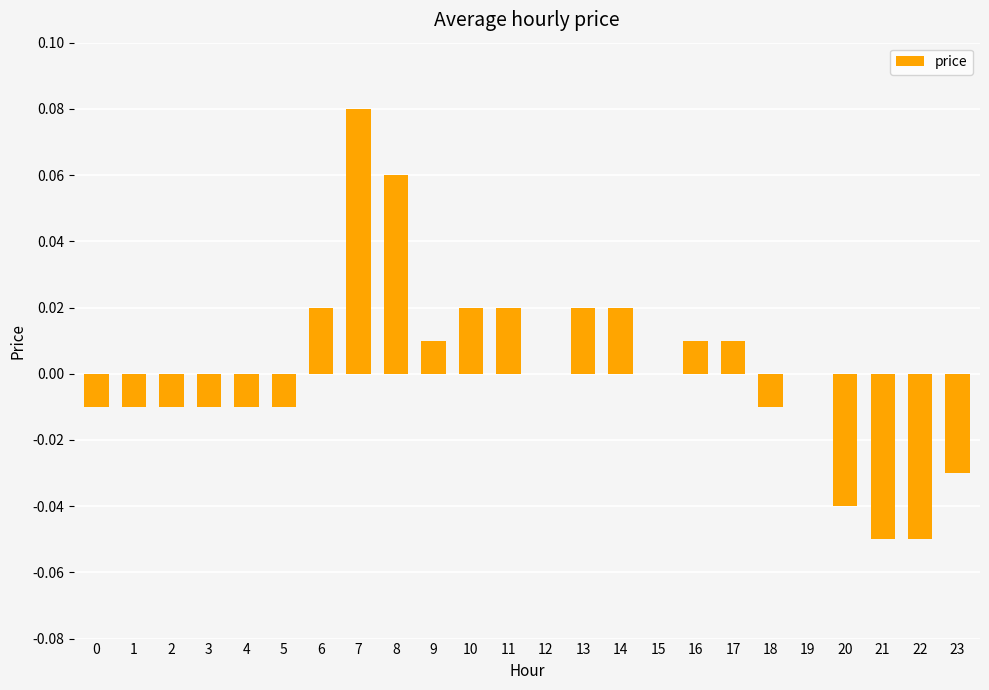

How many distinct data groups are displayed?

1